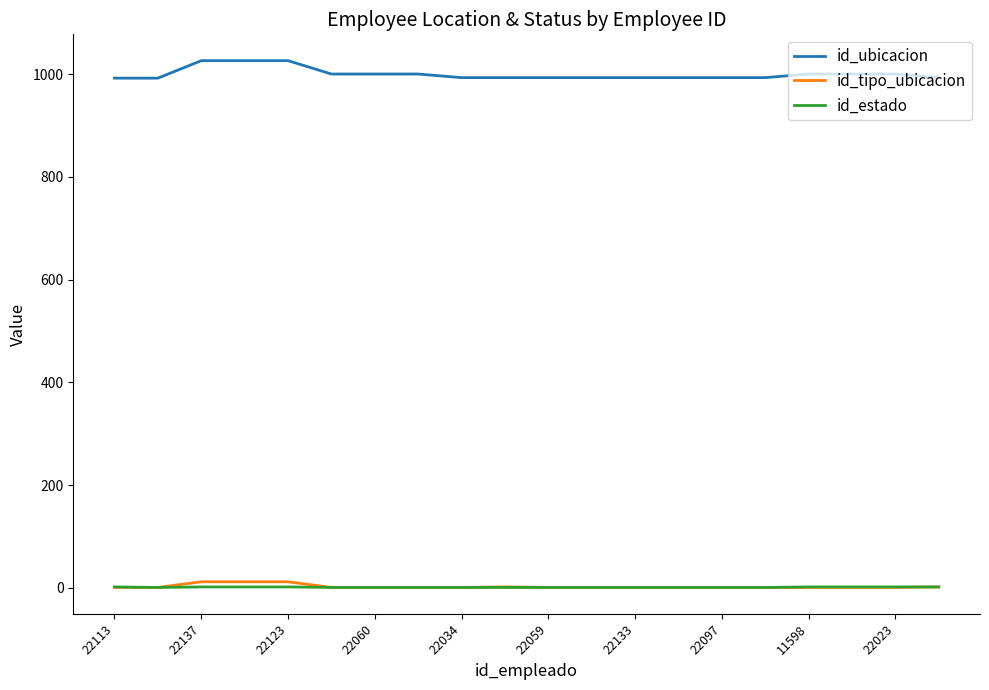

How many values in the id_tipo_ubicacion series exceed 1?

5